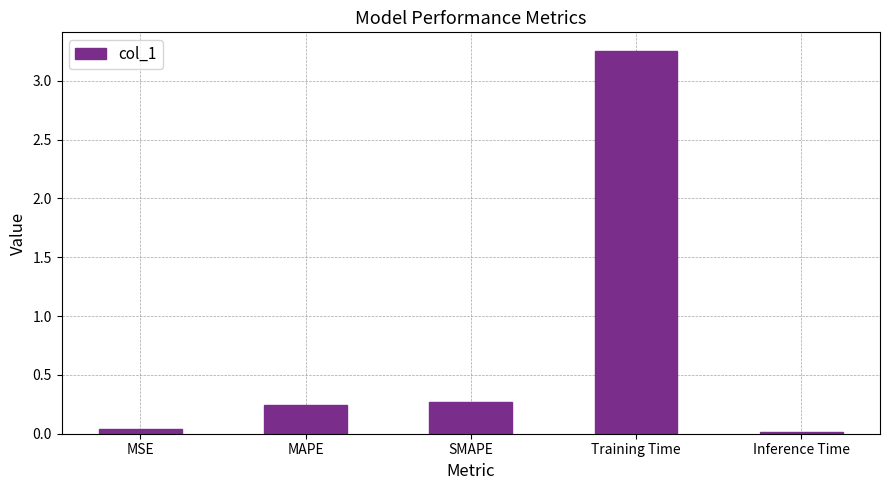

True or false: the data shows 0.0 at MSE.

True